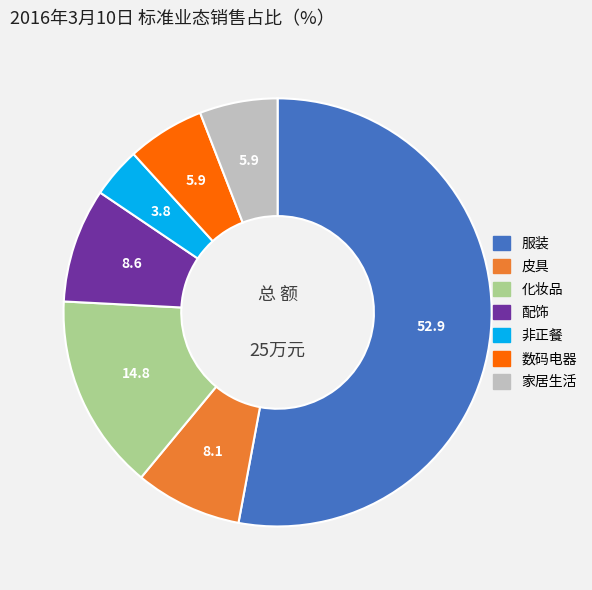

Does any single category account for the majority?

Yes